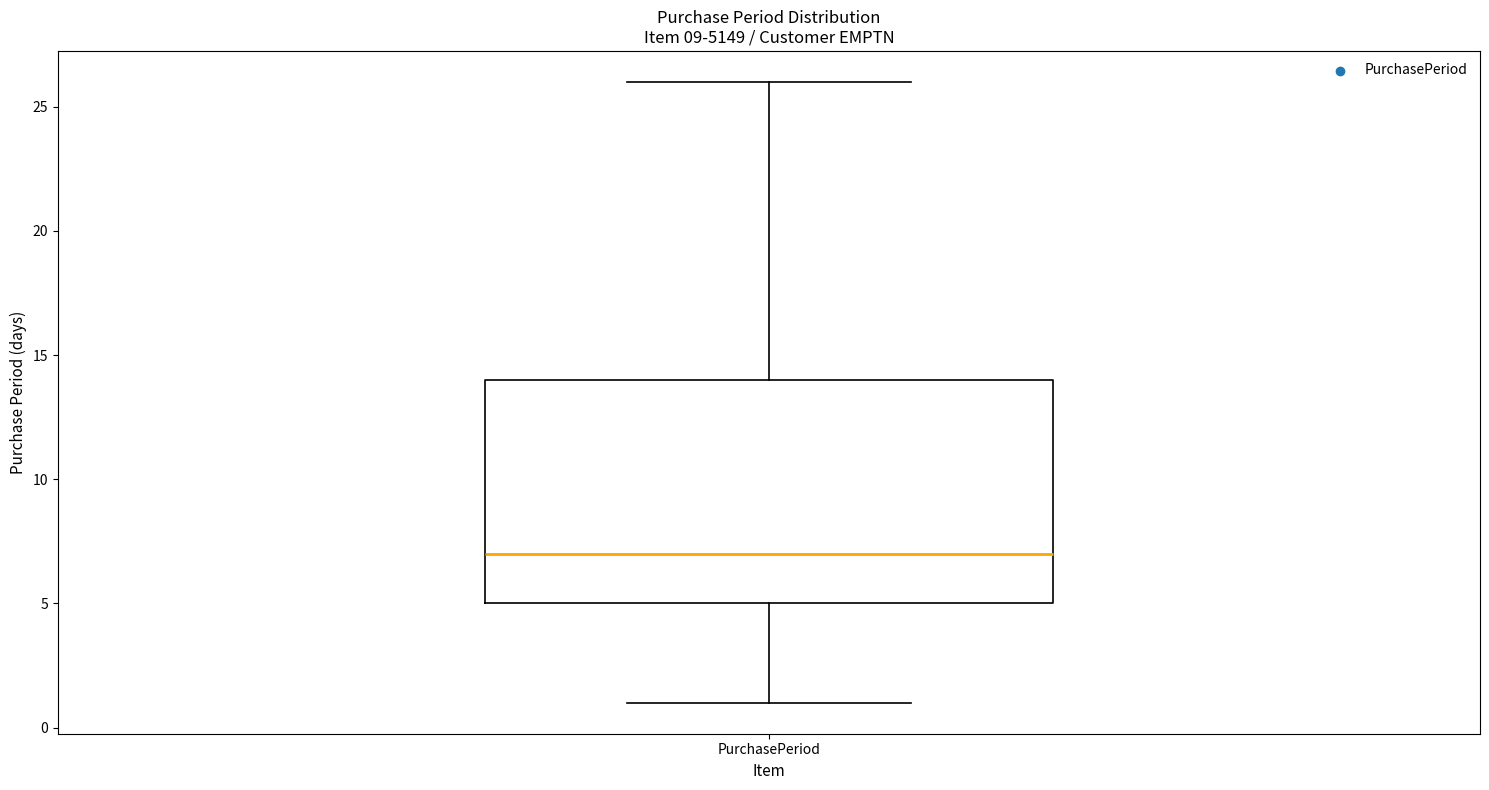

Read this box plot against the y-axis: the position of the median line, the range covered by the box, and the ends of both whiskers. The values are not printed on the chart, so give them approximately, as read against the axis.

median 7, box 5 to 14, whiskers 1 to 26